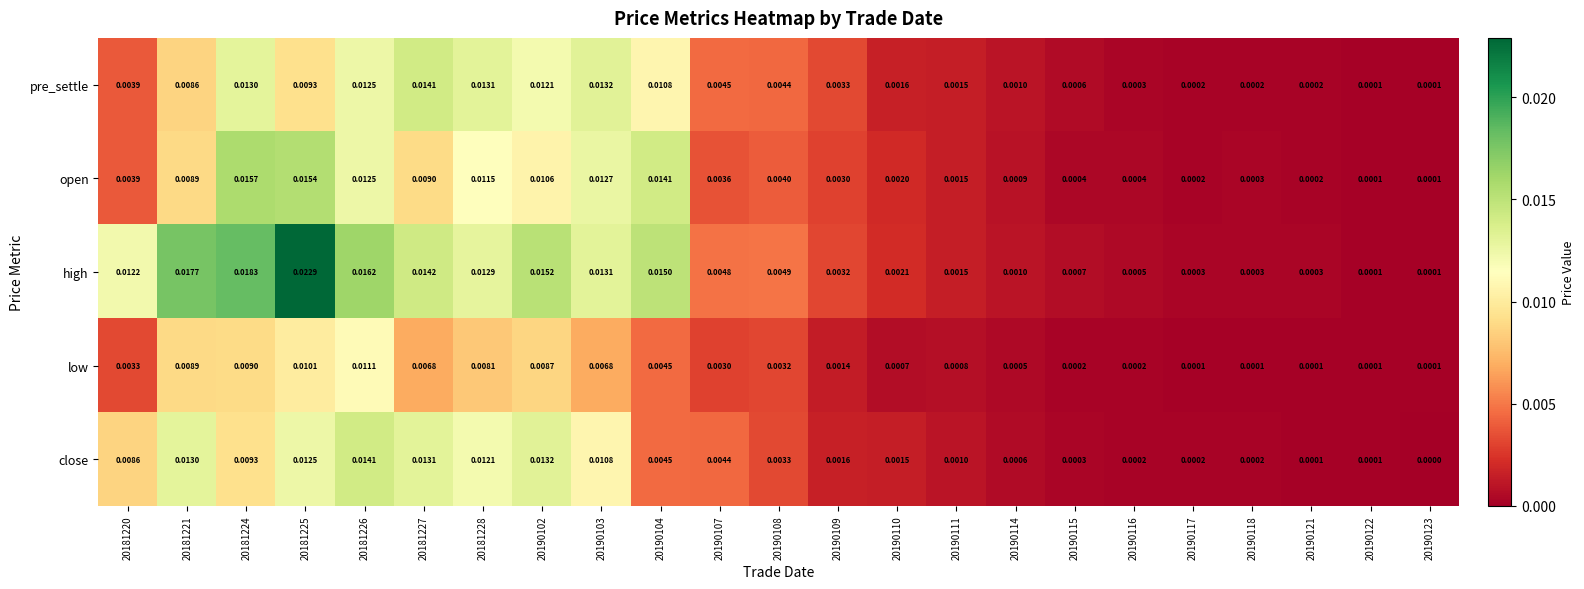

Which series has the largest total across all categories?

high